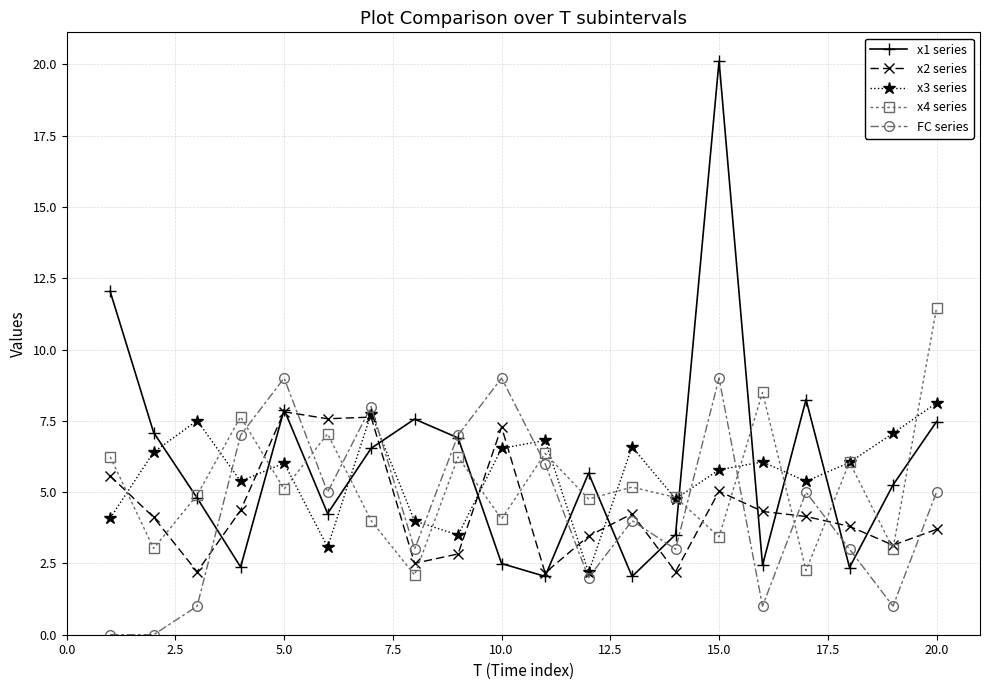

Which series has the widest spread of values?

x1 series